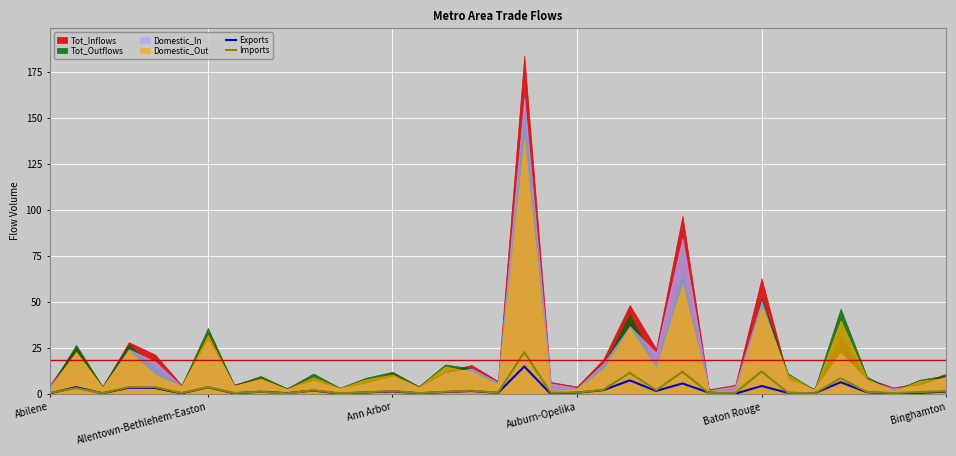

How many lines are shown in the chart?

2